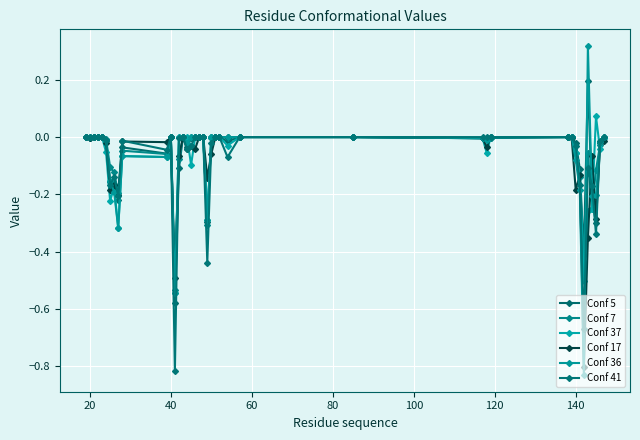

Reading left to right, what are all the values shown in this chart?

Conf 5: 0.0	-0.0	0.0	0.0	0.0	-0.0	-0.2	-0.2	-0.2	-0.0	-0.1	0.0	-0.6	-0.1	0.0	-0.0	-0.0	0.0	0.0	0.0	-0.3	0.0	0.0	0.0	-0.0	0.0	0.0	-0.0	-0.0	-0.0	0.0	0.0	-0.0	-0.1	-0.4	0.2	-0.2	-0.3	-0.0	0.0
Conf 7: 0.0	-0.0	0.0	0.0	0.0	-0.0	-0.1	-0.1	-0.2	-0.0	-0.1	0.0	-0.5	-0.1	0.0	-0.0	0.0	0.0	0.0	0.0	-0.3	-0.0	0.0	0.0	-0.0	0.0	0.0	-0.0	-0.0	-0.0	0.0	0.0	-0.1	-0.1	-0.4	-0.1	-0.3	-0.1	-0.0	-0.0
Conf 37: 0.0	0.0	0.0	0.0	0.0	-0.1	-0.2	-0.2	-0.3	-0.1	-0.1	0.0	-0.5	0.0	0.0	0.0	-0.1	0.0	0.0	0.0	-0.3	0.0	0.0	0.0	-0.0	0.0	0.0	-0.0	-0.1	0.0	0.0	0.0	-0.1	-0.1	-0.5	-0.3	-0.2	0.1	-0.0	-0.0
Conf 17: 0.0	-0.0	0.0	0.0	0.0	-0.0	-0.2	-0.2	-0.2	-0.0	-0.0	0.0	-0.5	-0.1	0.0	-0.0	-0.0	-0.0	0.0	0.0	-0.1	-0.1	0.0	0.0	0.0	0.0	0.0	-0.0	-0.0	0.0	0.0	-0.0	-0.2	-0.1	-0.8	-0.4	-0.1	-0.3	-0.0	-0.0
Conf 36: 0.0	0.0	0.0	0.0	0.0	-0.0	-0.2	-0.2	-0.3	-0.1	-0.1	0.0	-0.5	0.0	0.0	-0.0	0.0	0.0	0.0	0.0	-0.3	0.0	0.0	0.0	0.0	0.0	0.0	-0.0	-0.0	0.0	0.0	0.0	-0.1	-0.2	-0.8	0.3	-0.2	-0.2	-0.0	0.0
Conf 41: 0.0	0.0	0.0	0.0	0.0	-0.0	-0.2	-0.1	-0.2	-0.0	-0.0	0.0	-0.8	-0.0	0.0	-0.0	-0.0	0.0	0.0	0.0	-0.4	-0.0	0.0	0.0	-0.1	0.0	0.0	0.0	0.0	0.0	0.0	0.0	-0.0	-0.2	-0.7	-0.1	-0.2	-0.3	-0.0	0.0